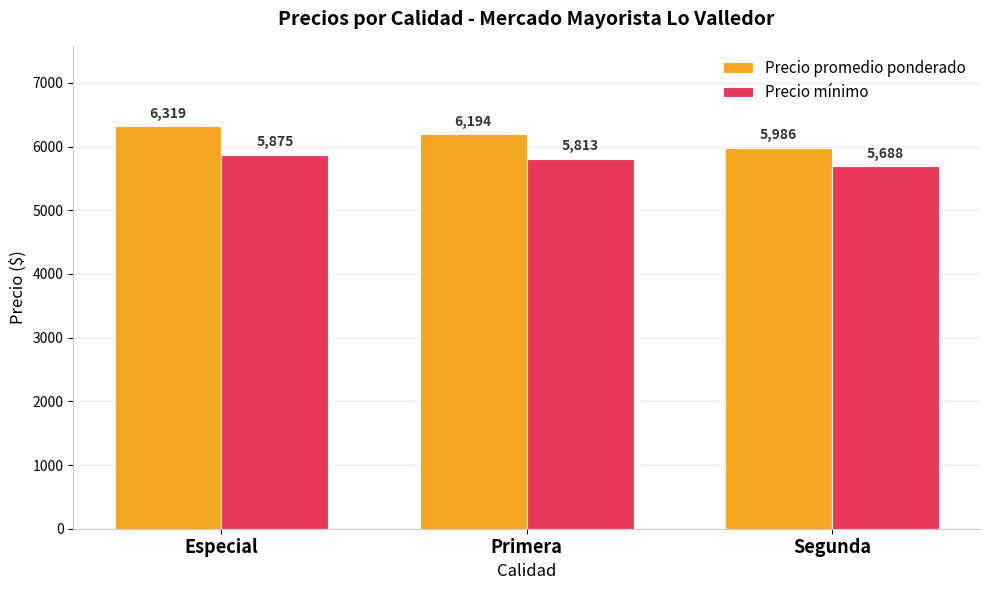

Reading left to right, extract all data points from this chart.

Precio promedio ponderado: Especial=6319	Primera=6194	Segunda=5986
Precio mínimo: Especial=5875	Primera=5813	Segunda=5688